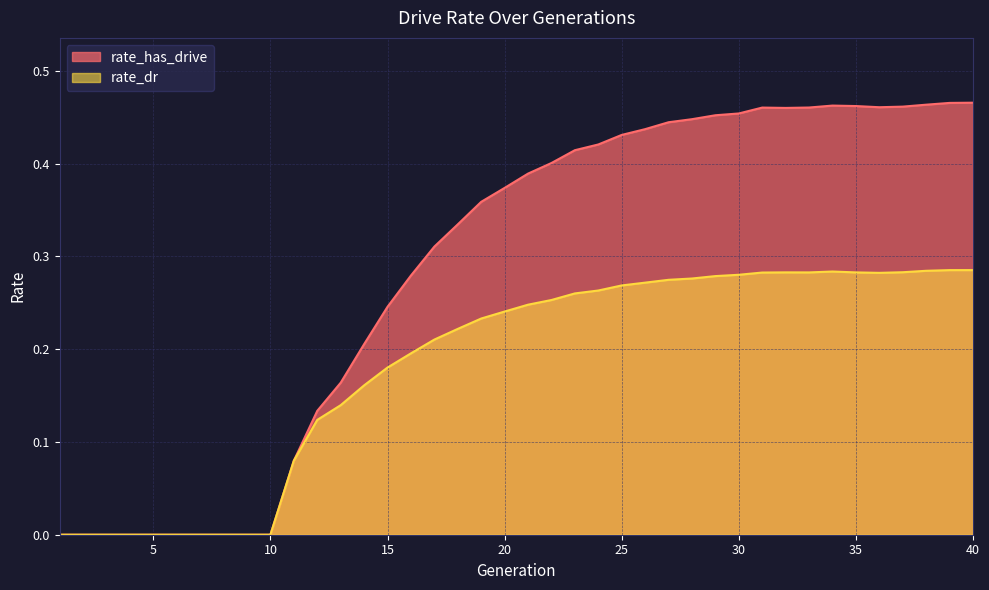

What is the average value of the rate_has_drive series?

0.3